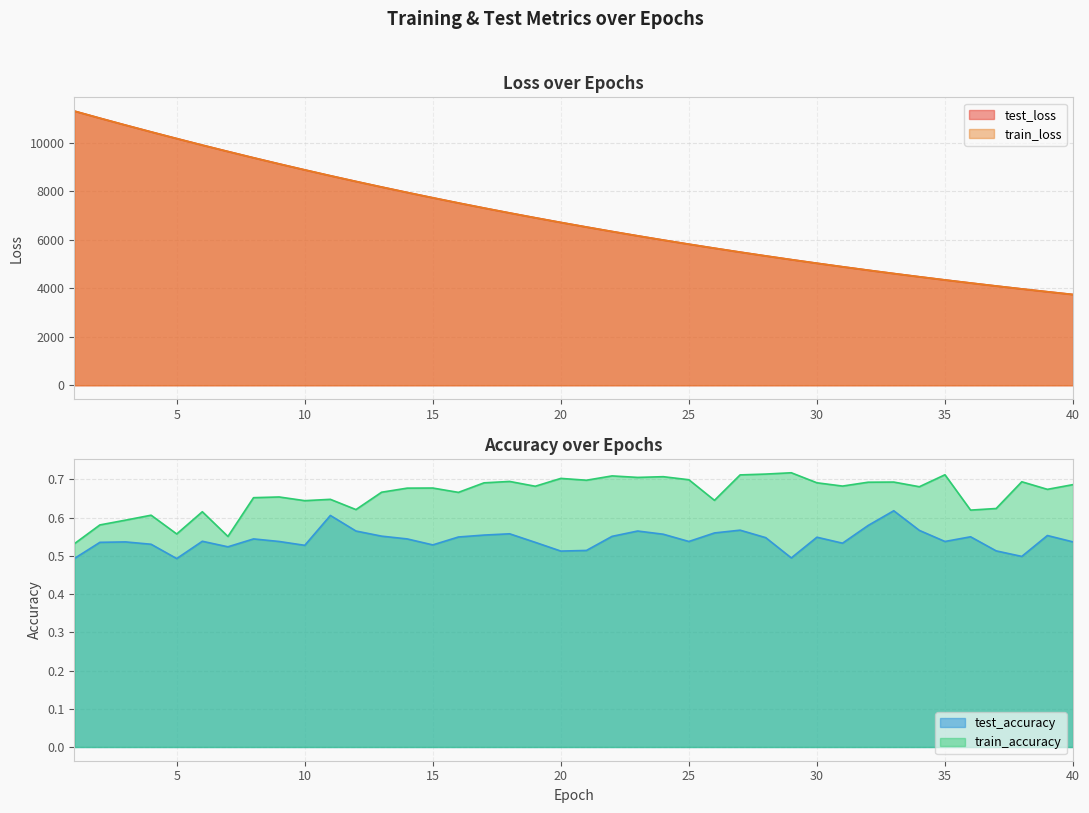

Count the train_accuracy values in the range 0 to 1.

40